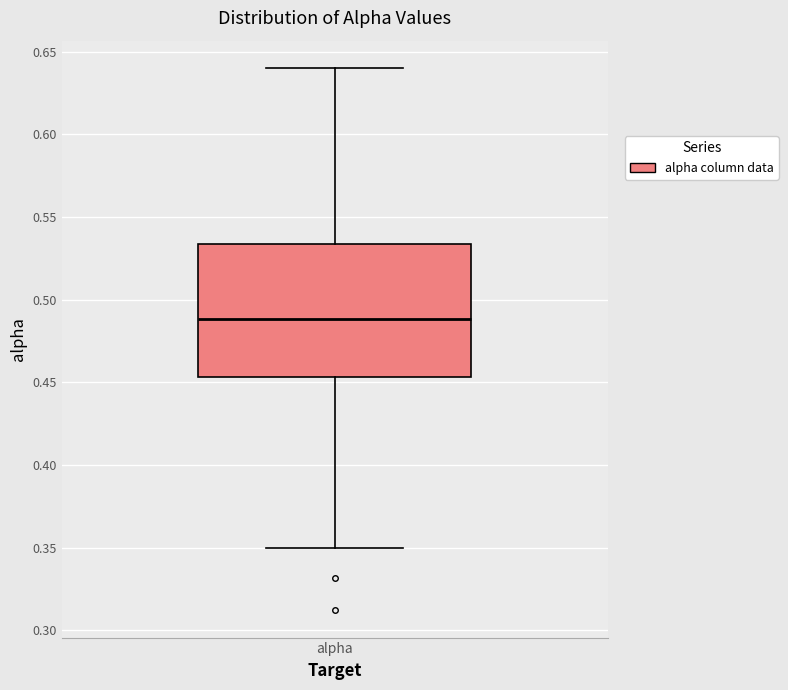

Where is the lower edge of the box for alpha on the y-axis? The values are not printed on the chart, so give them approximately, as read against the axis.

0.455